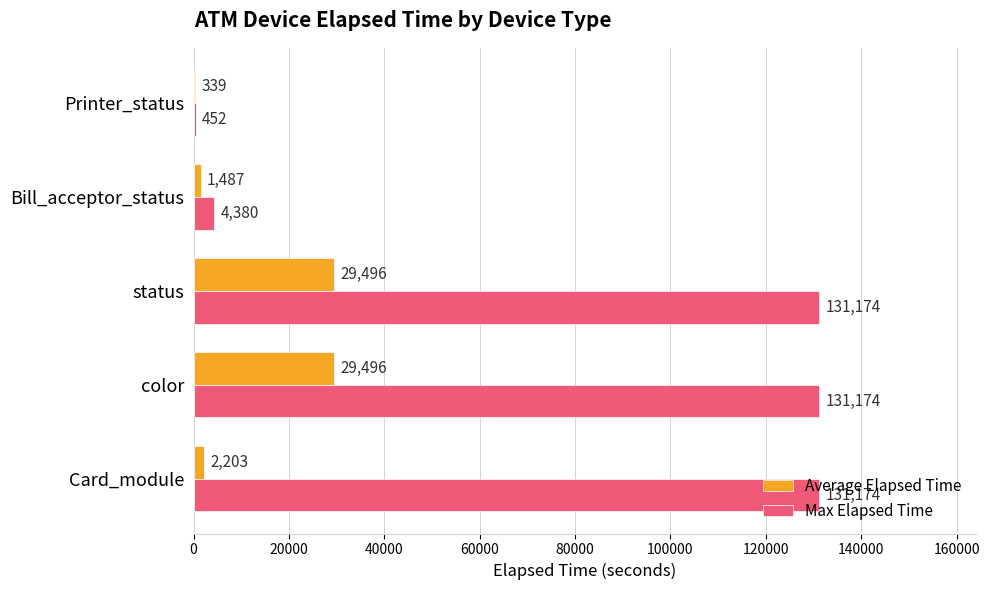

What is the total value across all series at Card_module?

133377